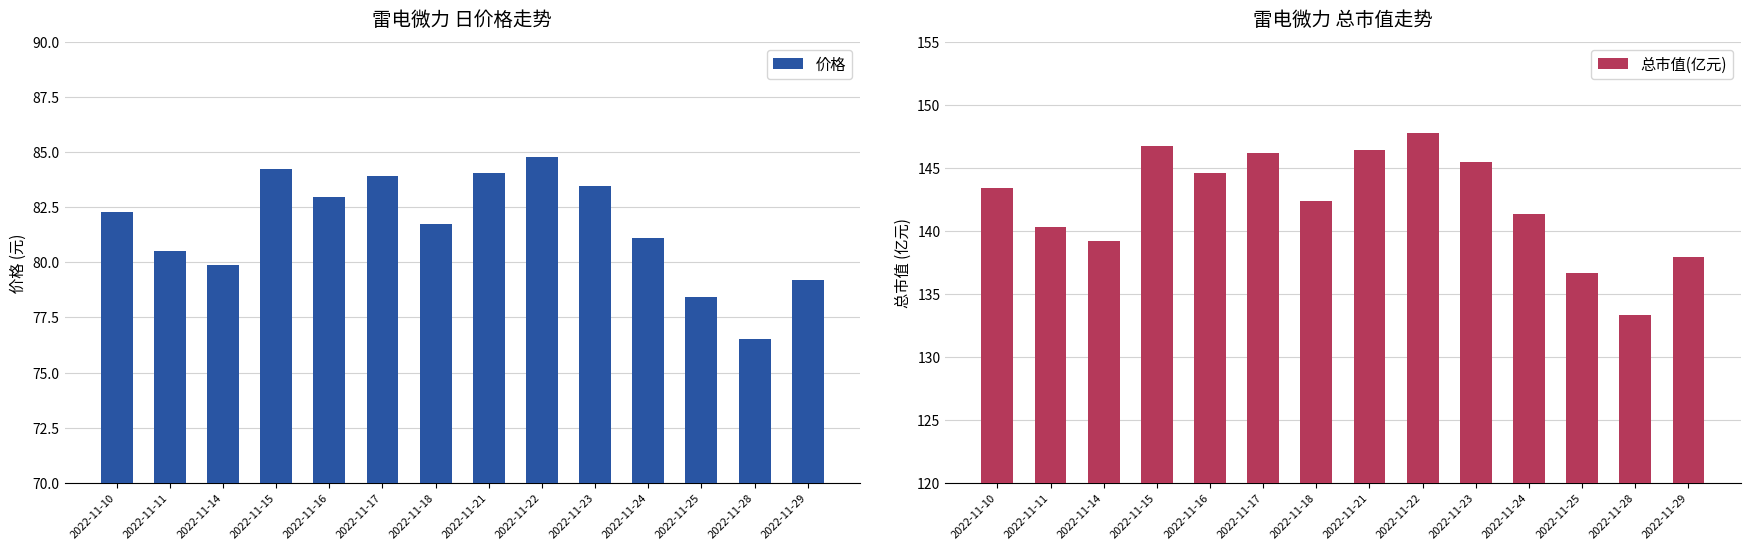

What is the sum of all 价格 values?

1143.1